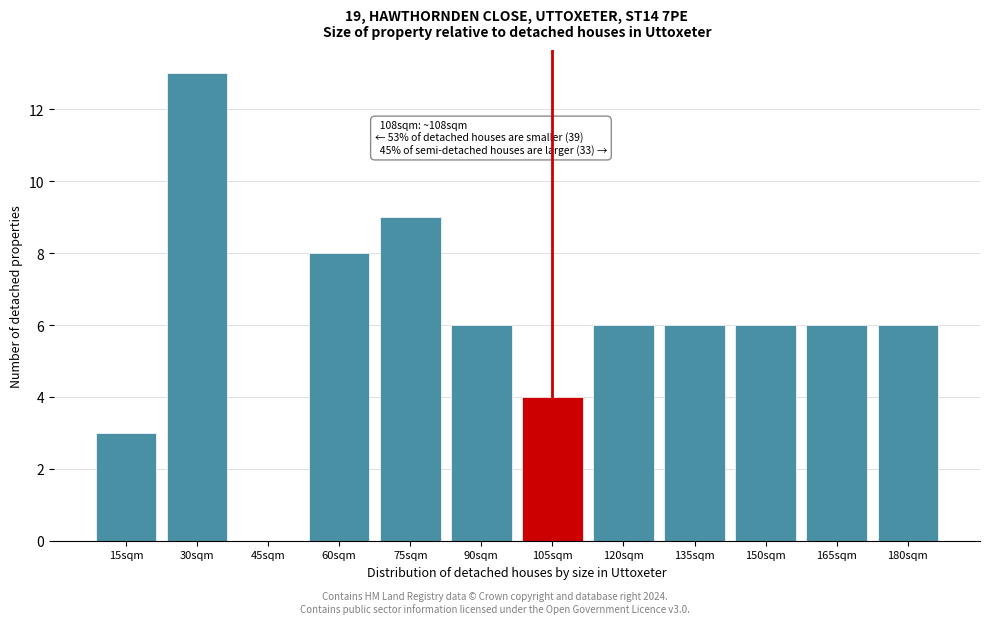

Reading left to right, what are all the values shown in this chart?

15sqm=3	30sqm=13	45sqm=0	60sqm=8	75sqm=9	90sqm=6	105sqm=4	120sqm=6	135sqm=6	150sqm=6	165sqm=6	180sqm=6